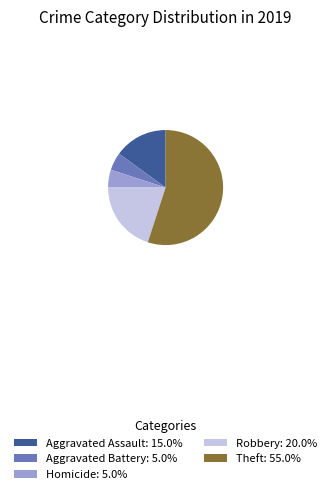

How many segments does this pie chart have?

5